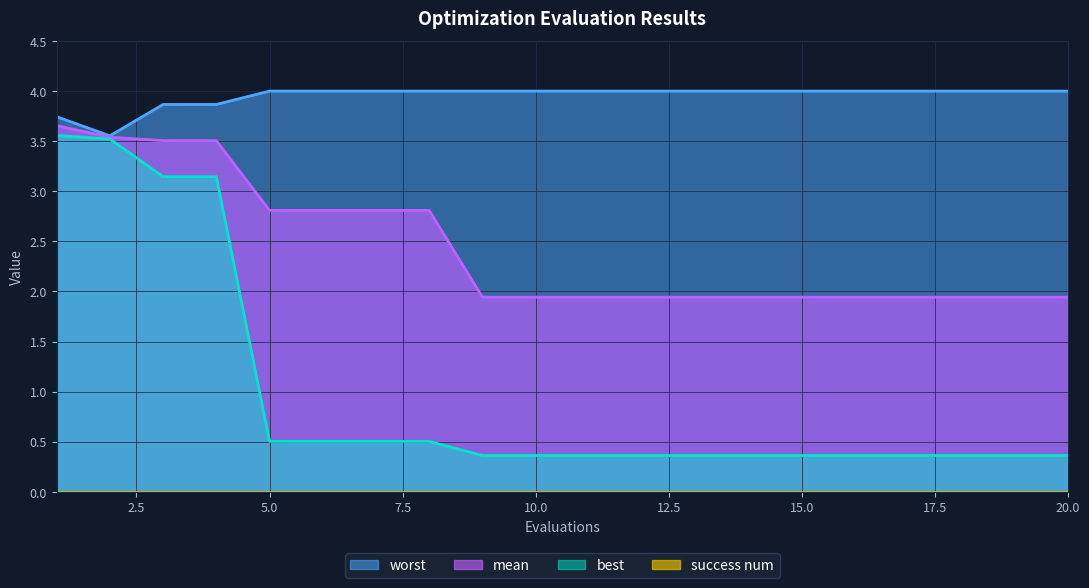

Reading right to left, list all the values displayed in this chart.

mean: 20=1.9	19=1.9	18=1.9	17=1.9	16=1.9	15=1.9	14=1.9	13=1.9	12=1.9	11=1.9	10=1.9	9=1.9	8=2.8	7=2.8	6=2.8	5=2.8	4=3.5	3=3.5	2=3.5	1=3.7
best: 20=0.4	19=0.4	18=0.4	17=0.4	16=0.4	15=0.4	14=0.4	13=0.4	12=0.4	11=0.4	10=0.4	9=0.4	8=0.5	7=0.5	6=0.5	5=0.5	4=3.1	3=3.1	2=3.5	1=3.6
worst: 20=4.0	19=4.0	18=4.0	17=4.0	16=4.0	15=4.0	14=4.0	13=4.0	12=4.0	11=4.0	10=4.0	9=4.0	8=4.0	7=4.0	6=4.0	5=4.0	4=3.9	3=3.9	2=3.6	1=3.7